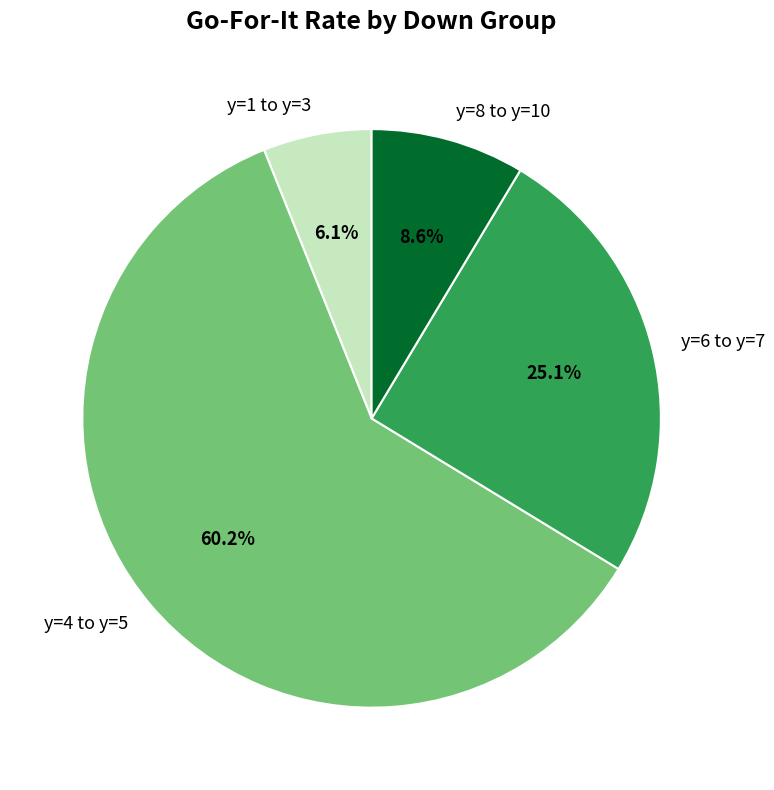

Is there any slice that represents more than half of the pie?

Yes